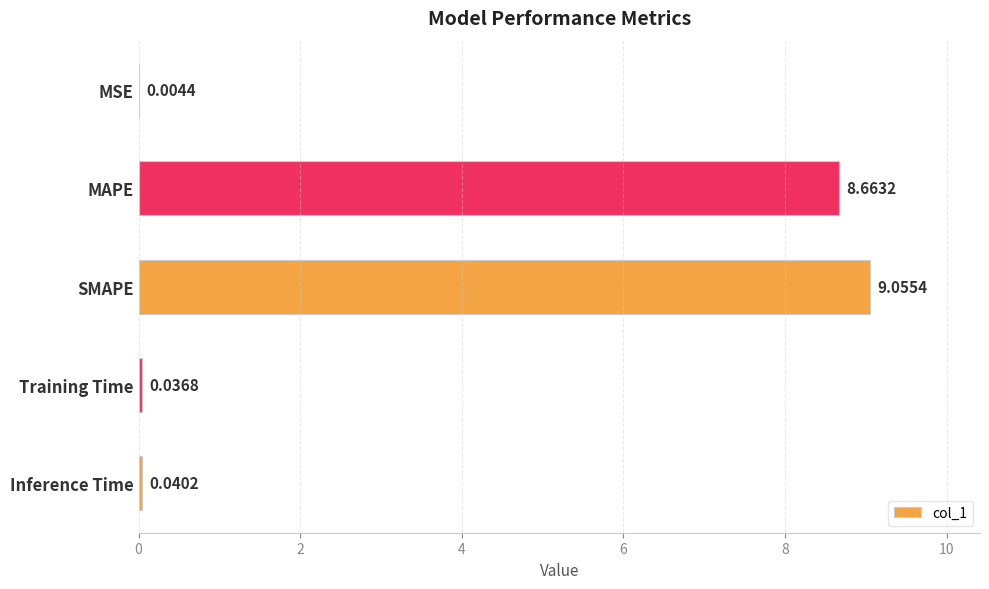

What is the sum of all values?

17.8